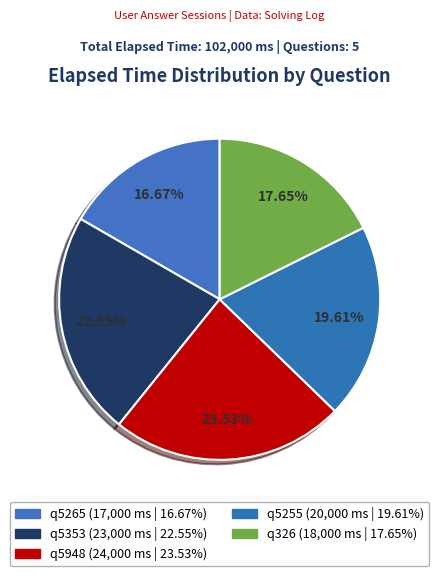

To the nearest percent, what portion does q5255 represent?

20%